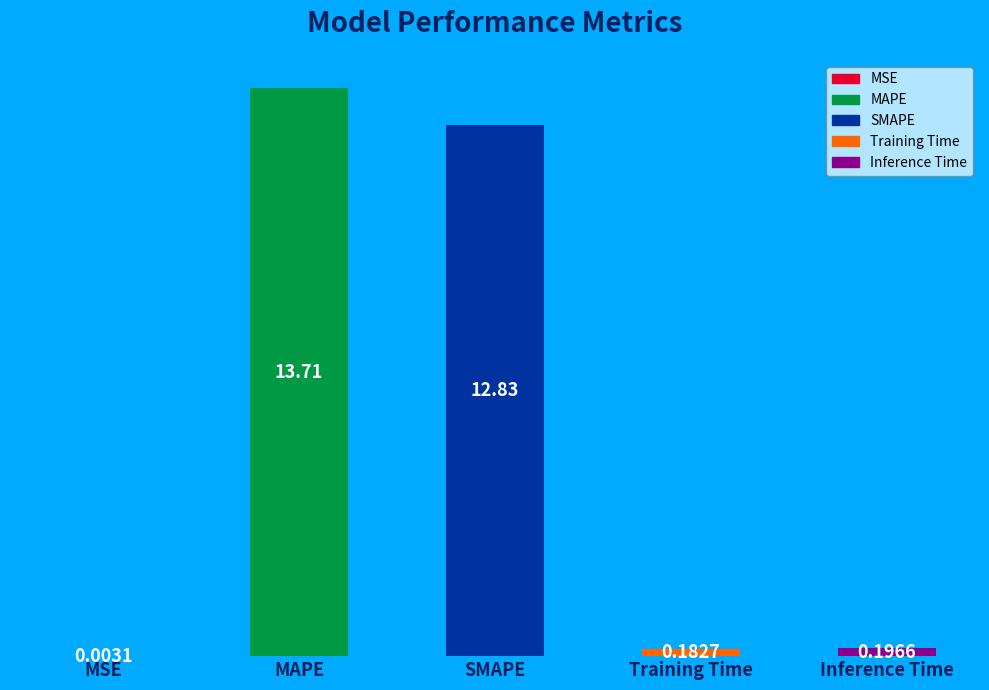

What is the sum of all values?

26.9